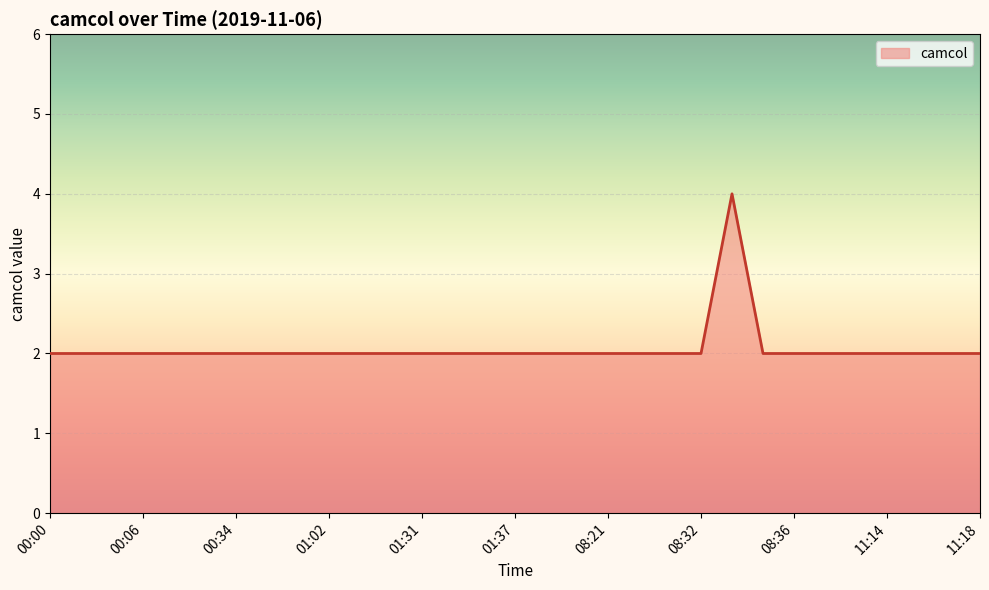

Count the values in the range 2 to 3.

30